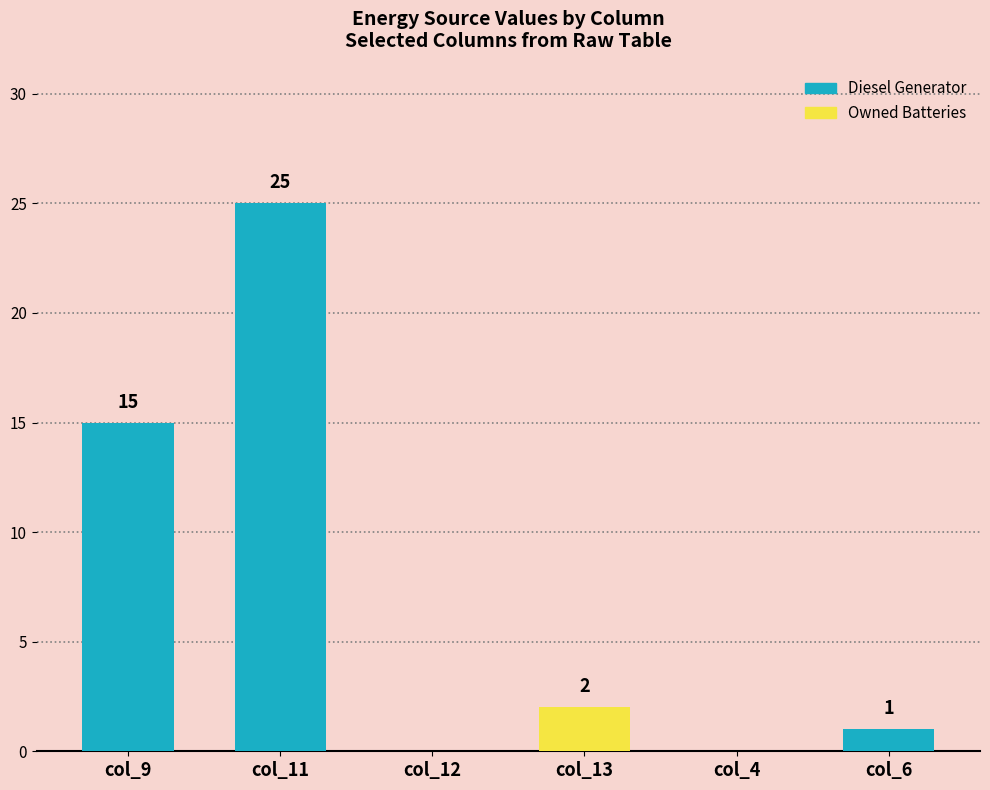

How many categories are shown in the chart?

6